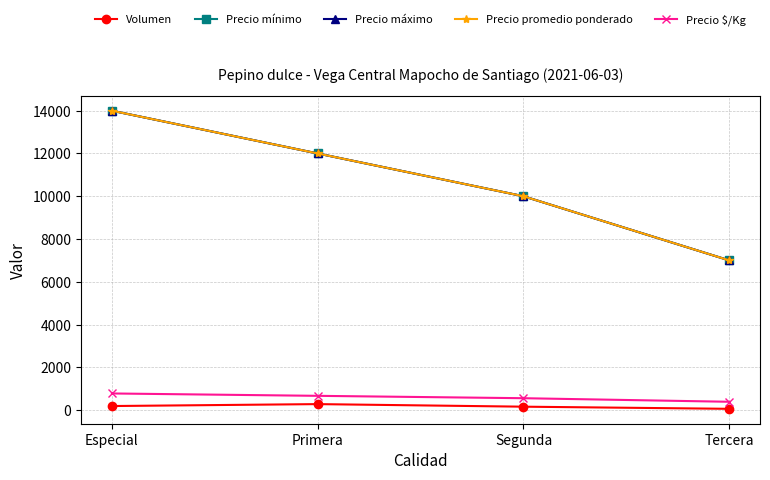

What is the label of the 4th point from the left?

Tercera